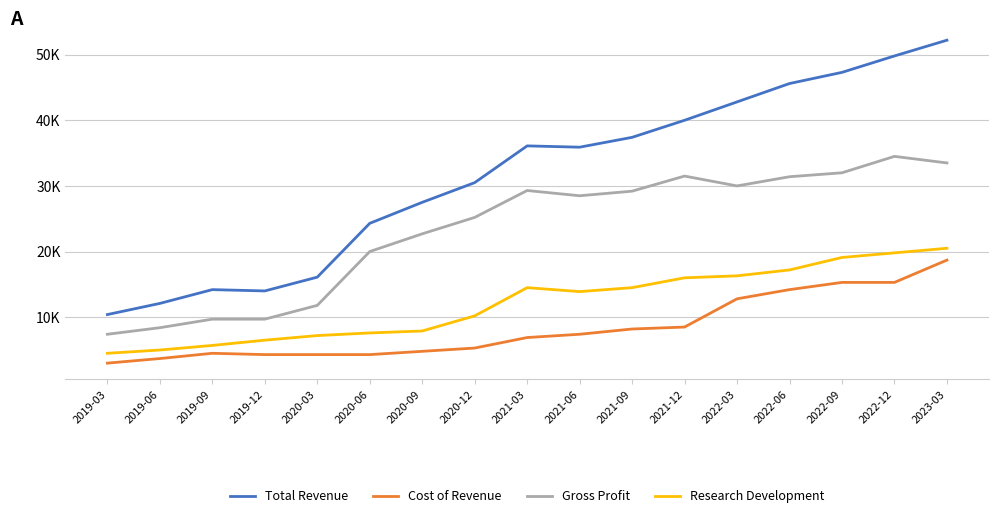

What is the minimum value shown in the chart?

3000